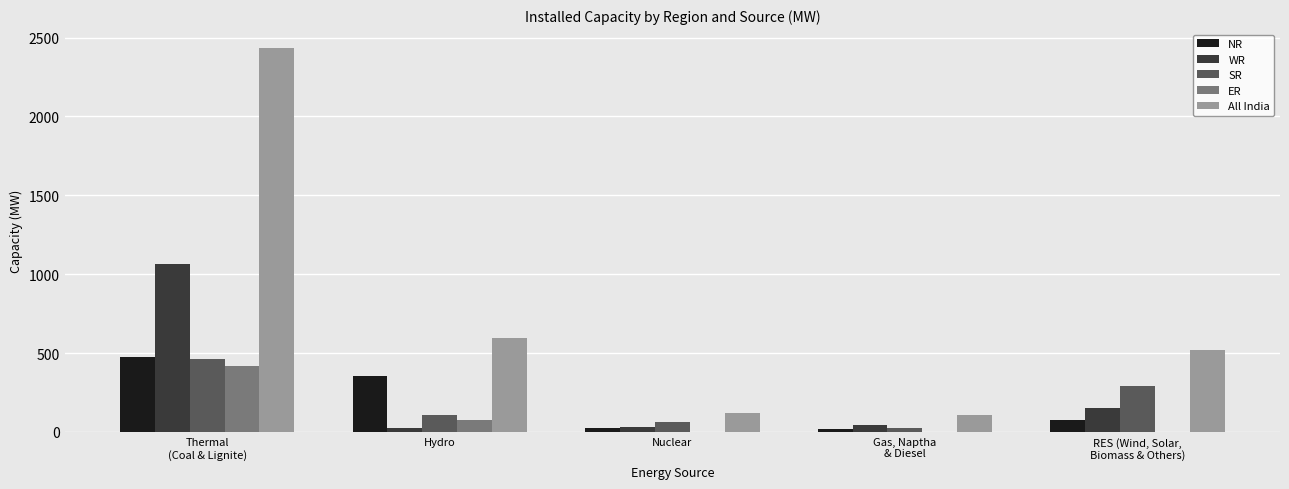

At which category is the sum across all series the highest?

Thermal
(Coal & Lignite)